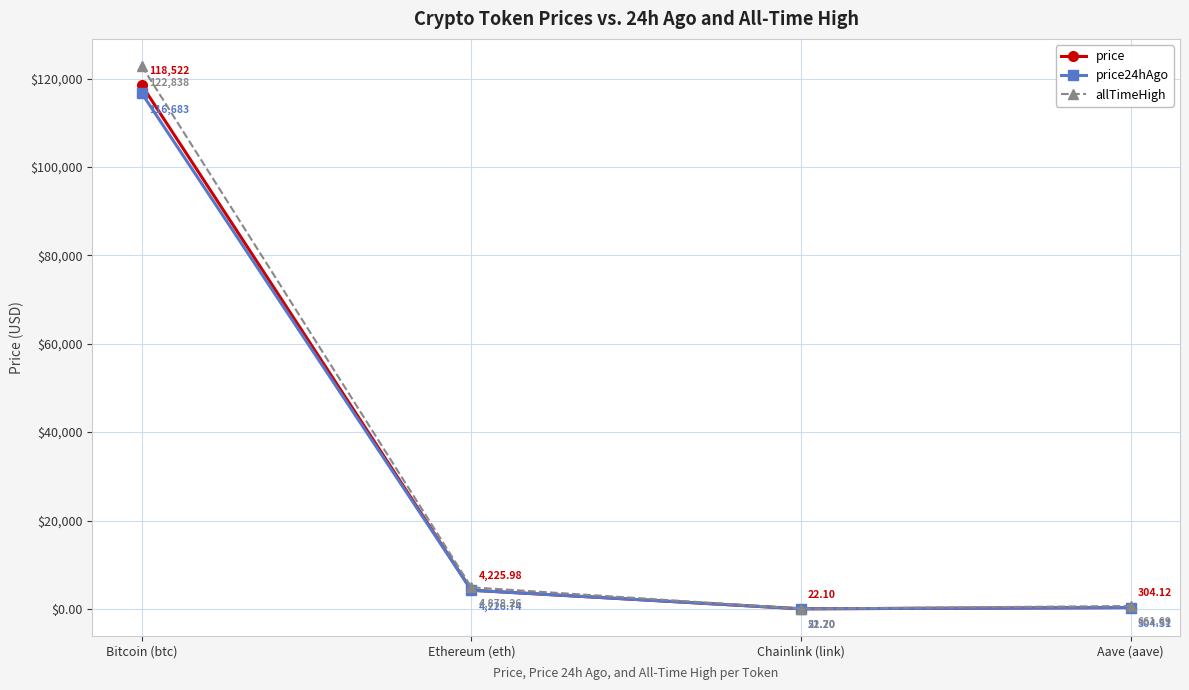

Count the number of data series in this chart.

3